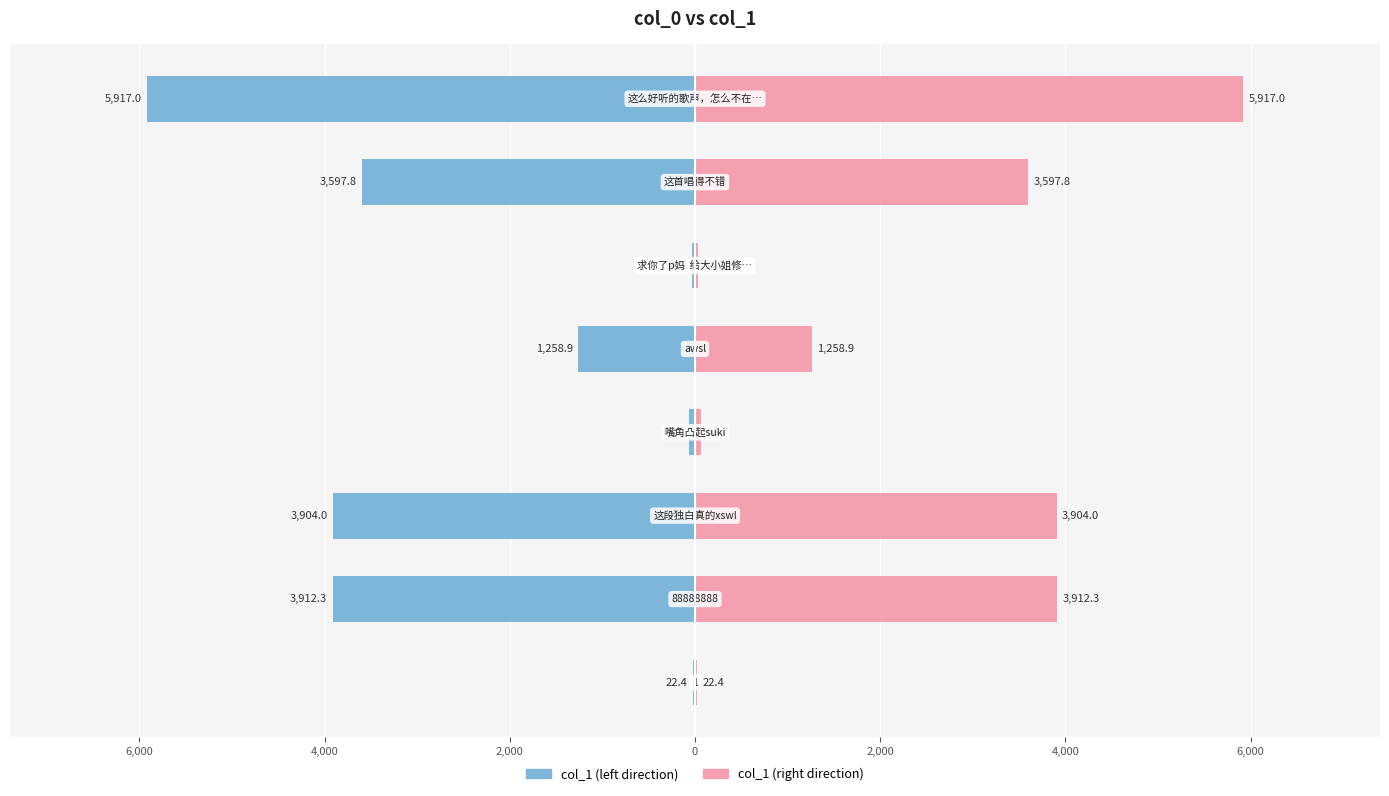

Reading left to right, what are all the values shown in this chart?

col_1 (left): 8,000=-22.4	6,000=-3912.3	4,000=-3904.0	2,000=-63.7	0=-1258.9	2,000=-34.2	4,000=-3597.8	6,000=-5917.0
col_1 (right): 8,000=22.4	6,000=3912.3	4,000=3904.0	2,000=63.7	0=1258.9	2,000=34.2	4,000=3597.8	6,000=5917.0